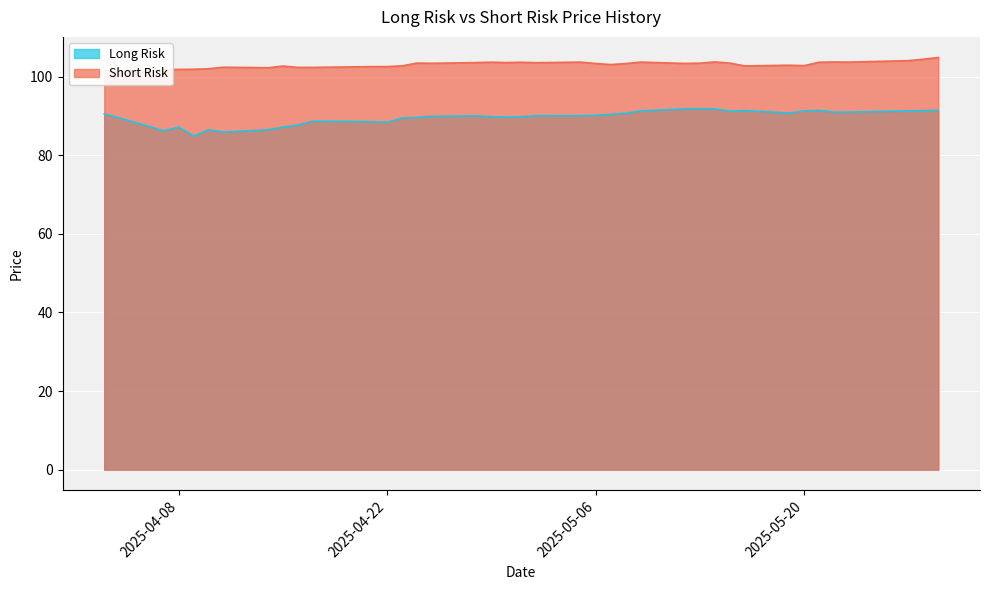

How many values in the Long Risk series exceed 90?

21